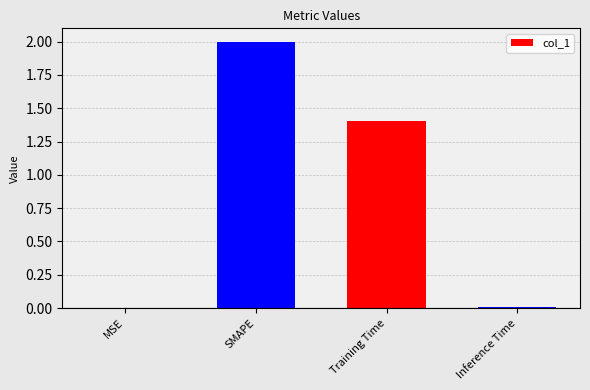

What is the sum of all values?

3.4